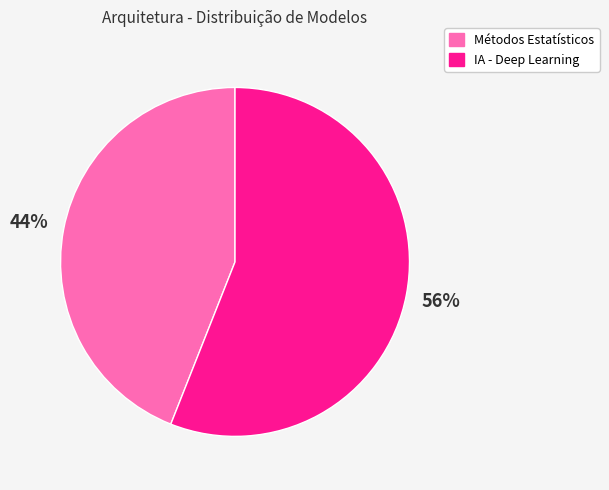

Is it true that Métodos Estatísticos is 44% of the pie?

True